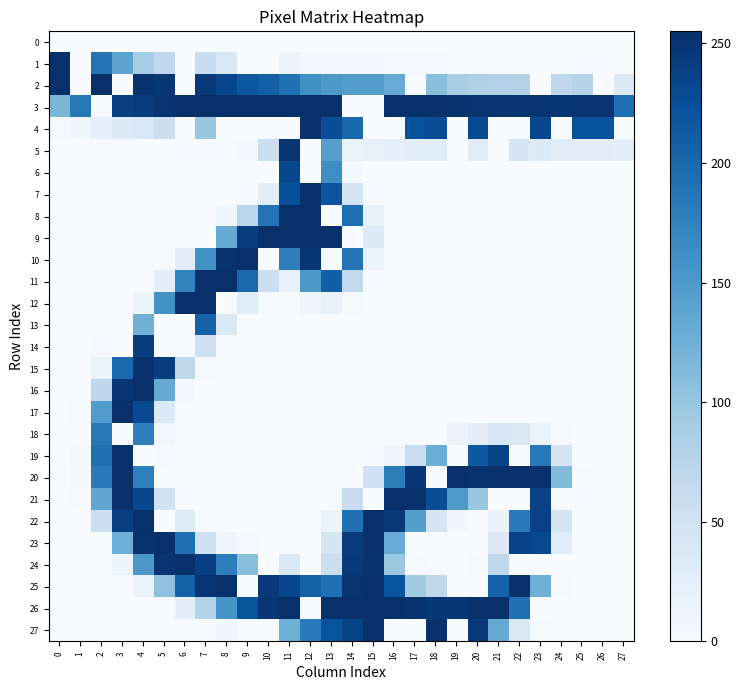

What is the difference between the highest and lowest values at 17?

254